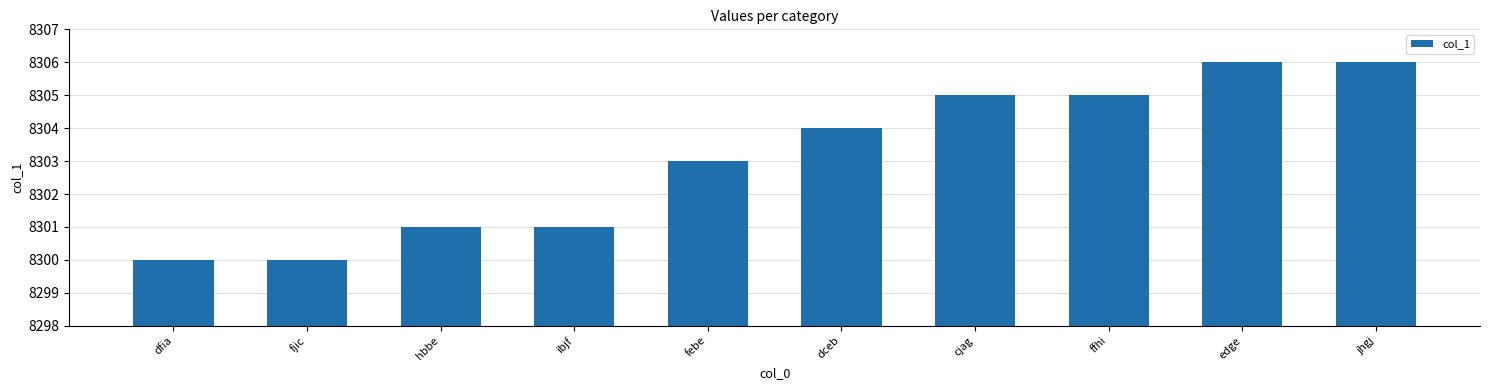

What is the value of the 8th bar from the left?

8305